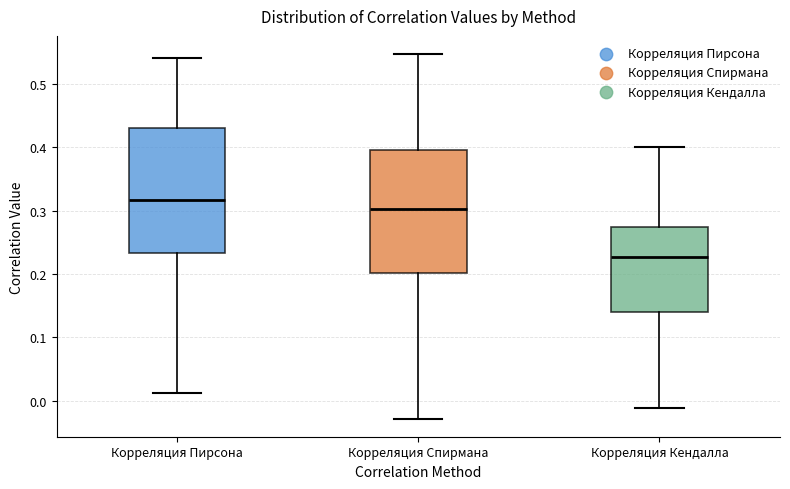

Where is the lower edge of the box for Корреляция Кендалла on the y-axis? The values are not printed on the chart, so give them approximately, as read against the axis.

0.14